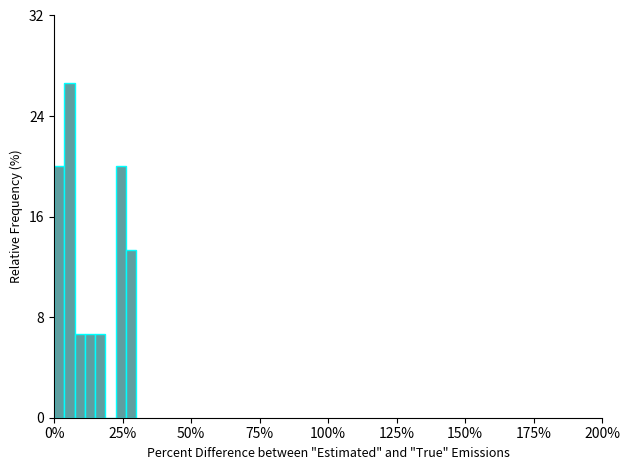

Read against the x-axis, roughly where is the centre of the tallest bar?

5